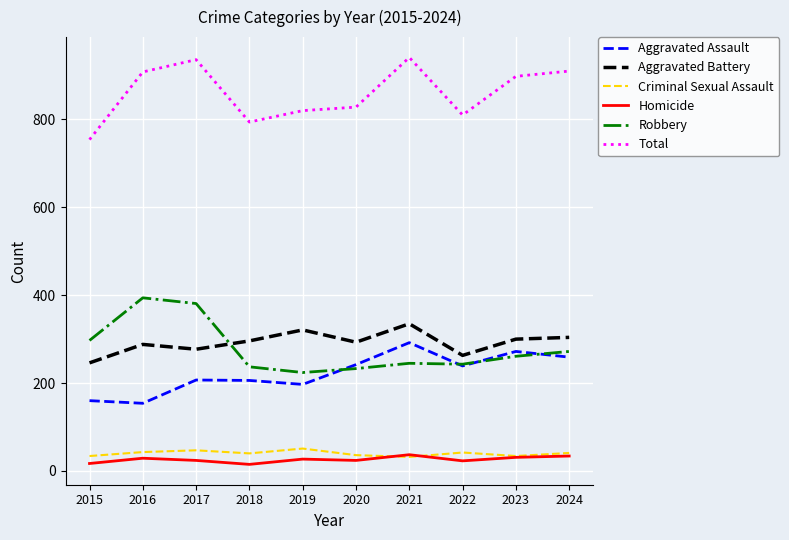

What is the difference between the highest and lowest values at 2020?

804